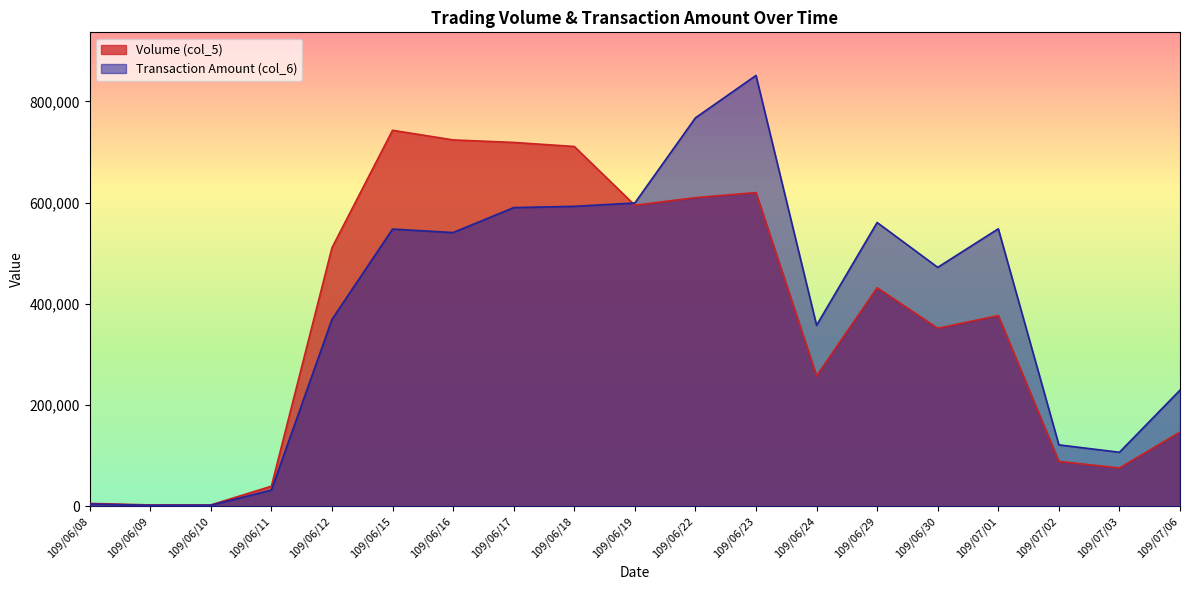

Which category has the highest value in the Volume (col_5) series?

109/06/15